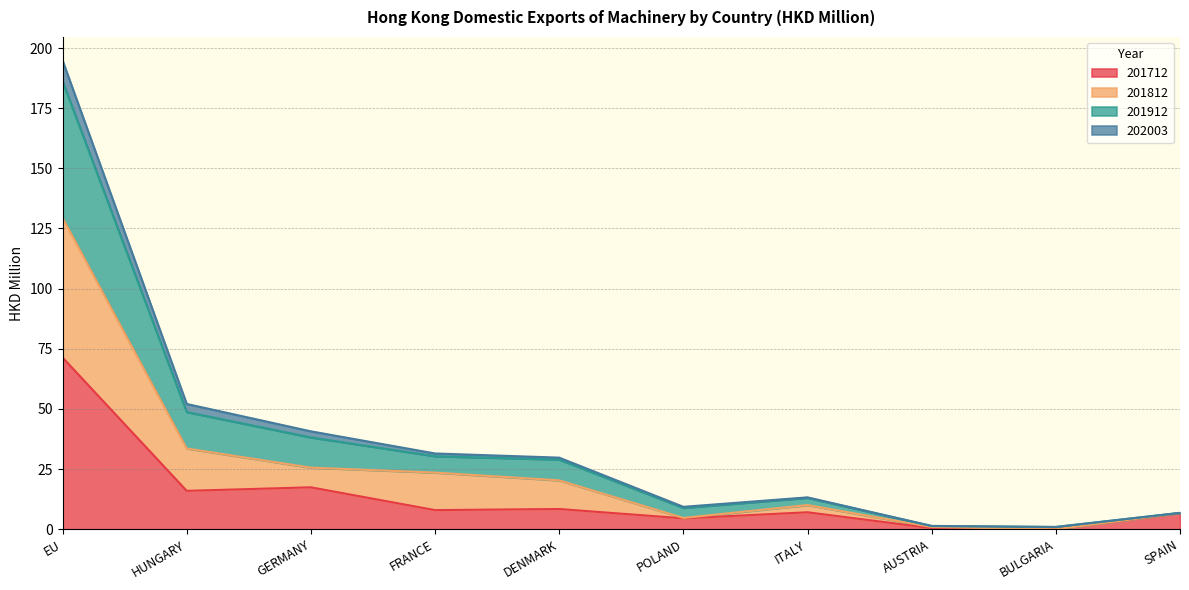

What are all the series names shown in the legend?

201712, 201812, 201912, 202003